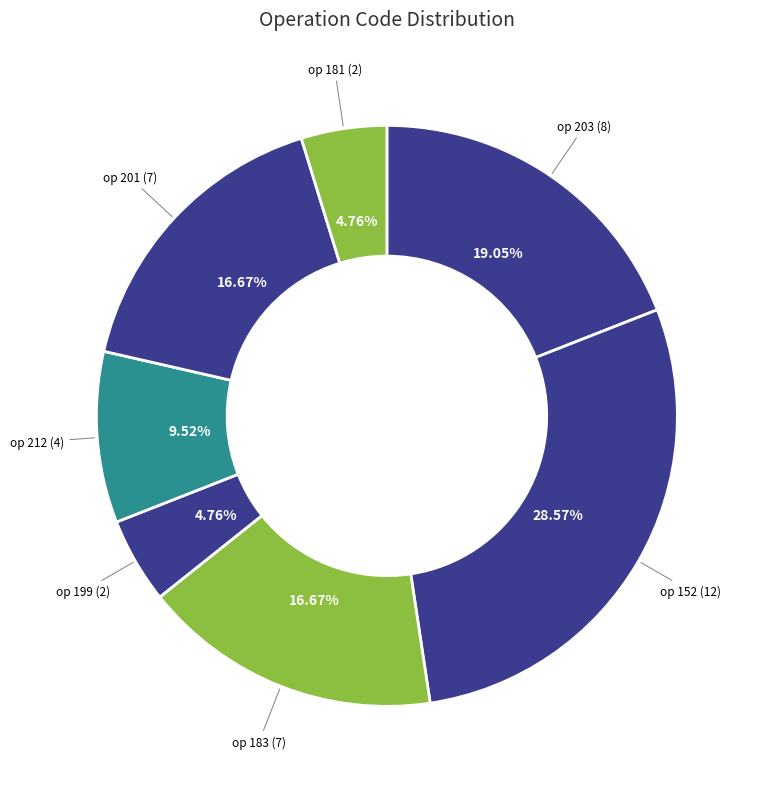

How many slices are in this pie chart?

7